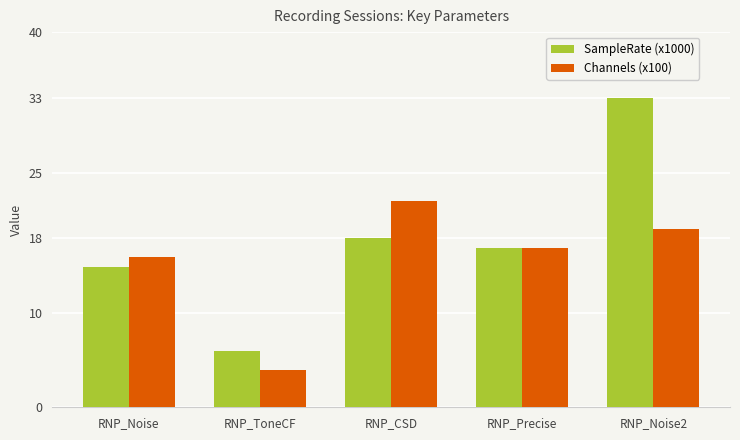

How many data points in SampleRate (x1000) are less than 17?

2